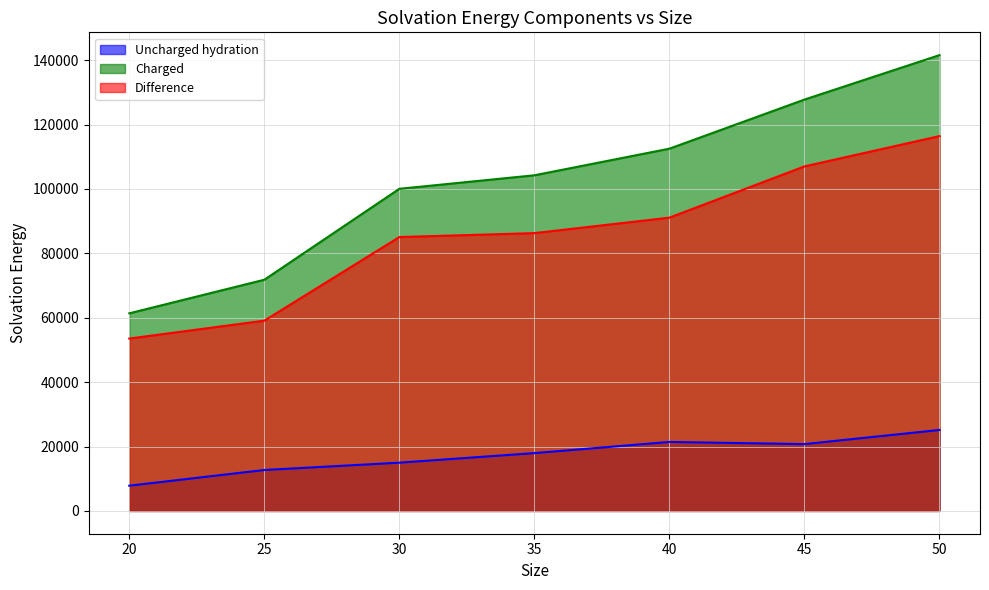

Reading left to right, transcribe all the data shown in this chart.

Uncharged hydration: 20=7838.0	25=12713.5	30=14990.1	35=17961.9	40=21427.4	45=20758.4	50=25150.2
Charged: 20=61377.4	25=71810.1	30=100054.1	35=104250.6	40=112519.1	45=127771.1	50=141572.0
Difference: 20=53539.4	25=59096.5	30=85064.0	35=86288.7	40=91091.7	45=107012.7	50=116421.8